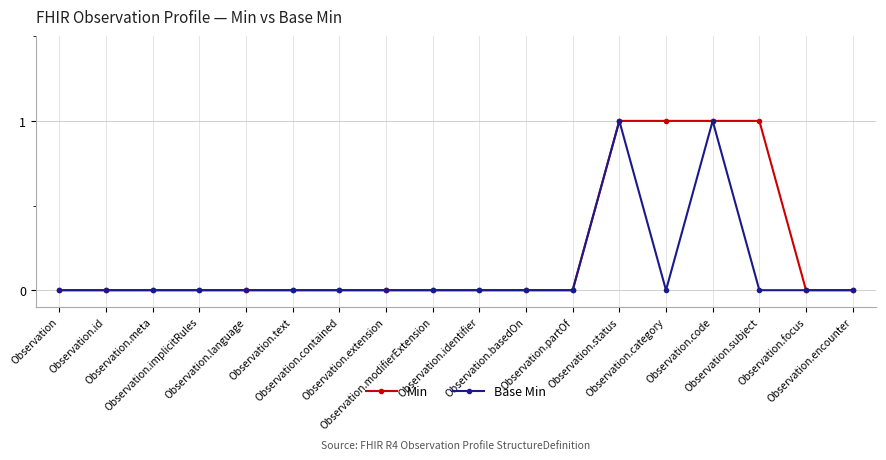

What value does the Base Min series have at Observation.code?

1